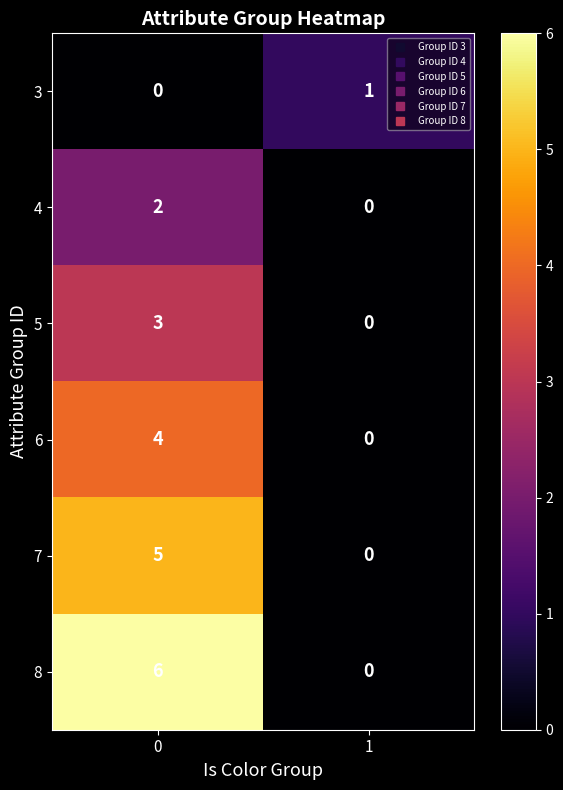

Reading left to right, extract all data points from this chart.

3: 0	1
4: 2	0
5: 3	0
6: 4	0
7: 5	0
8: 6	0